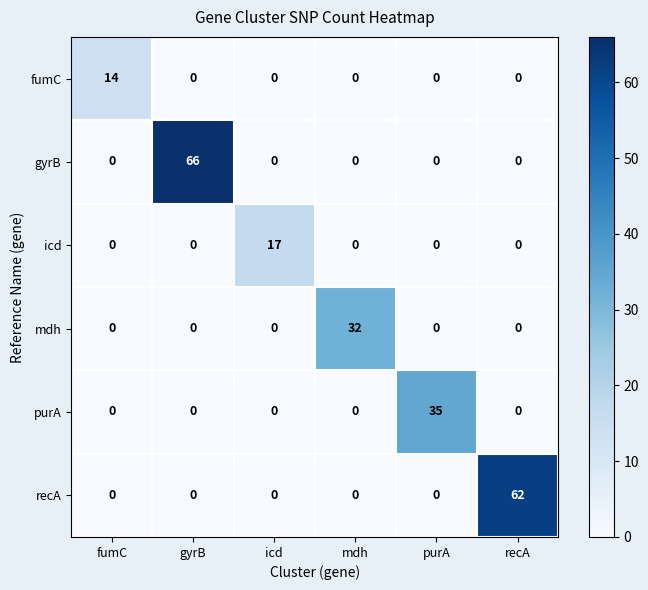

Is it true that gyrB equals 32 at gyrB?

False